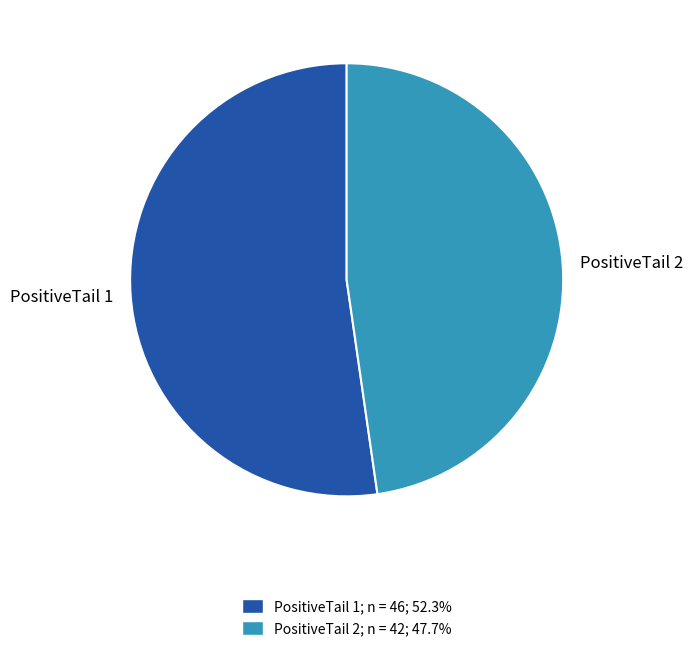

What is the majority slice?

PositiveTail 1